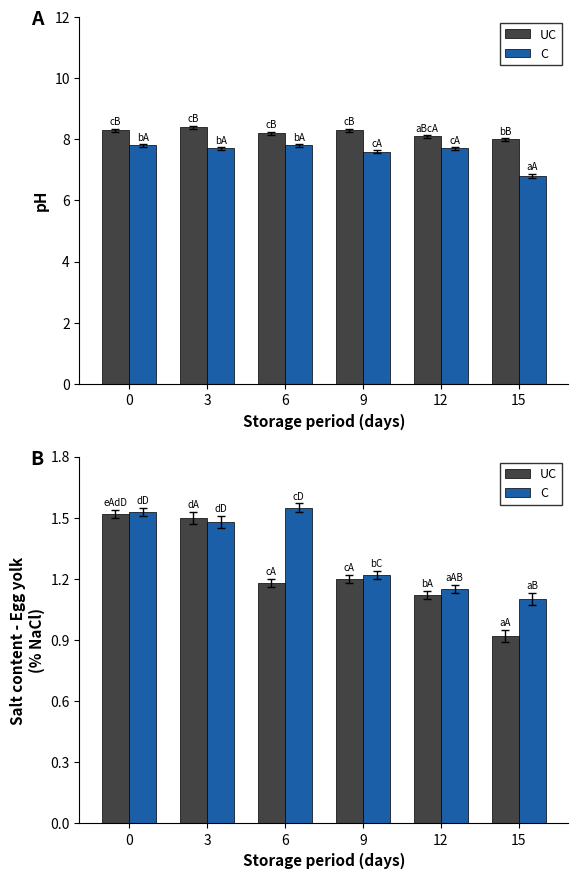

What is the difference between the maximum and second lowest values in the UC series?

0.4